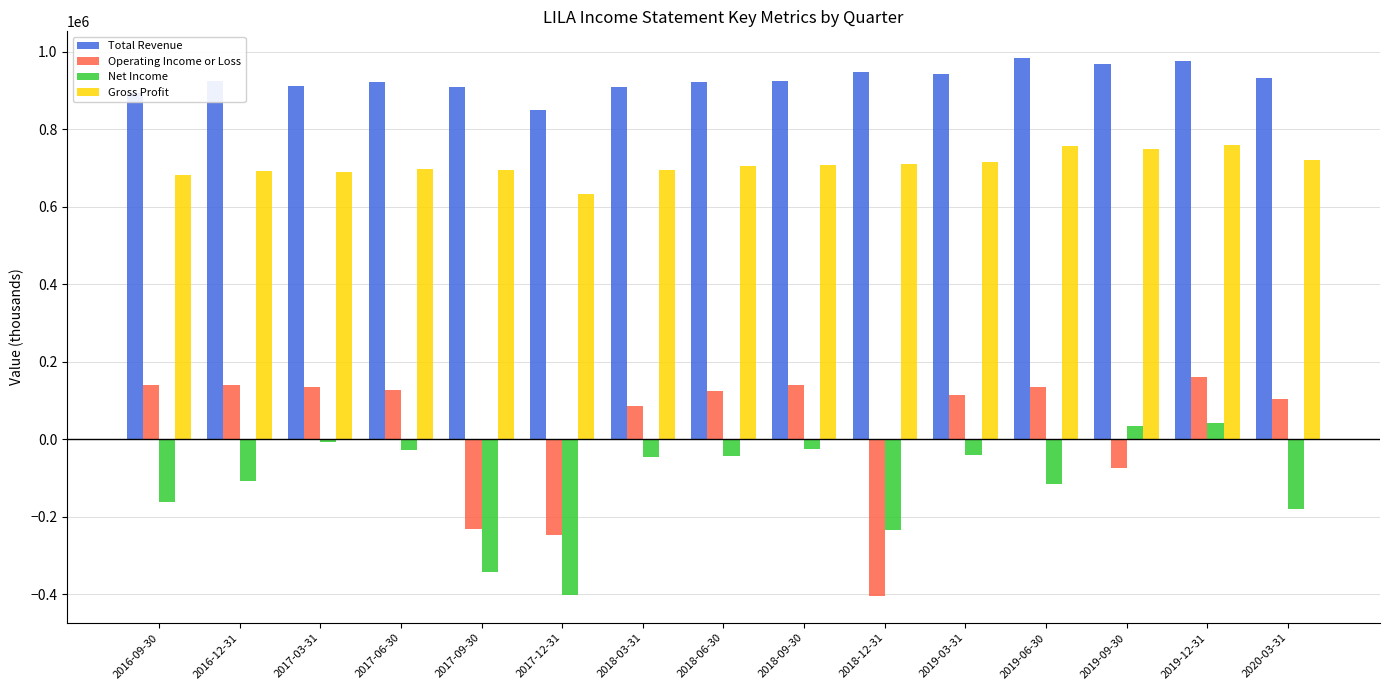

Between 2017-03-31 and 2019-06-30, which series saw the biggest shift?

Net Income